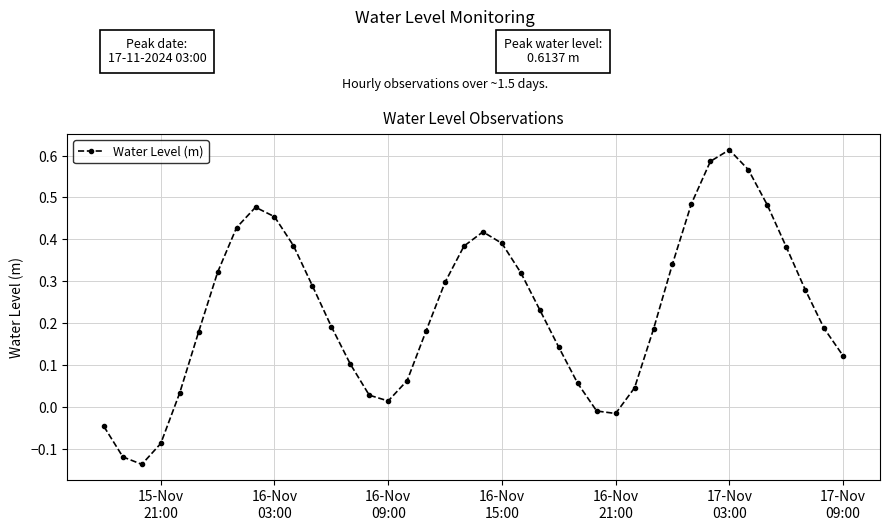

What is the sum of all values?

9.3